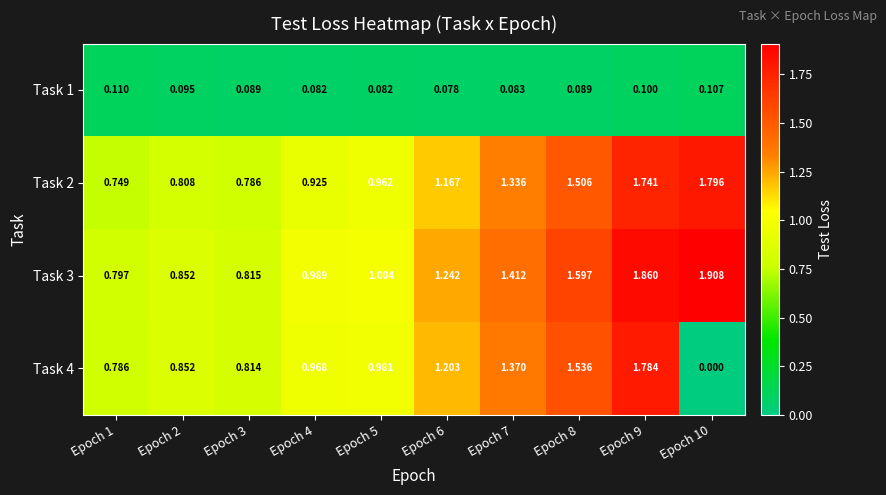

Is the value of Task 4 at Epoch 9 greater than the value of Task 2 at Epoch 9?

Yes